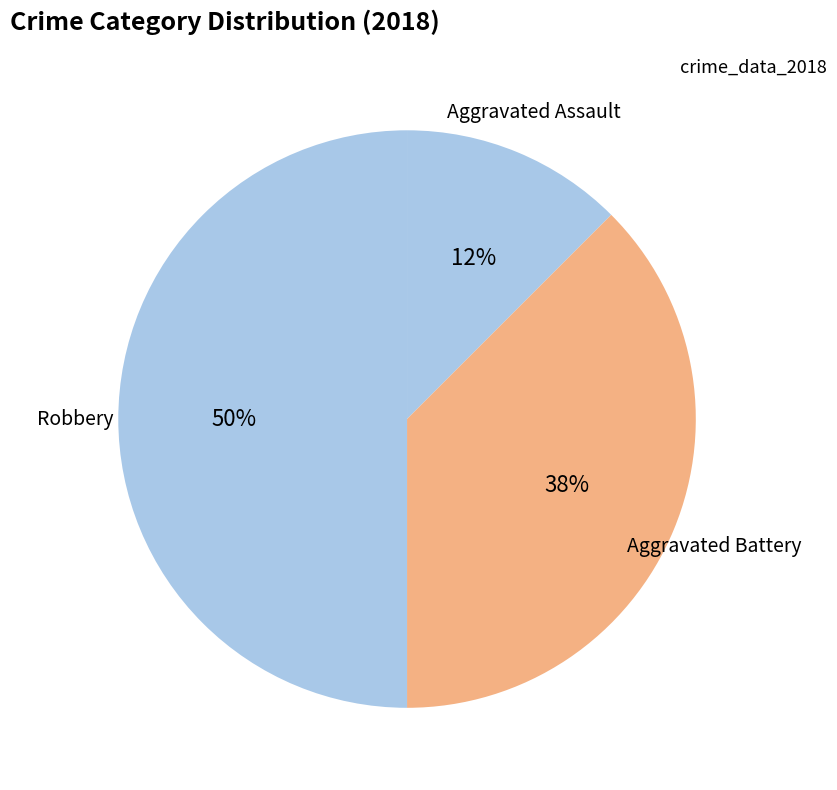

To the nearest percent, what is the average slice percentage?

33%